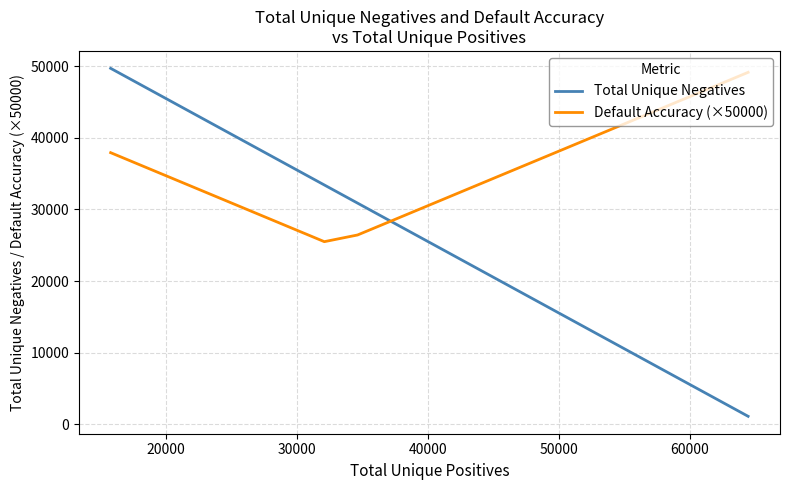

What is the highest value of the Default Accuracy (×50000) series?

49170.0